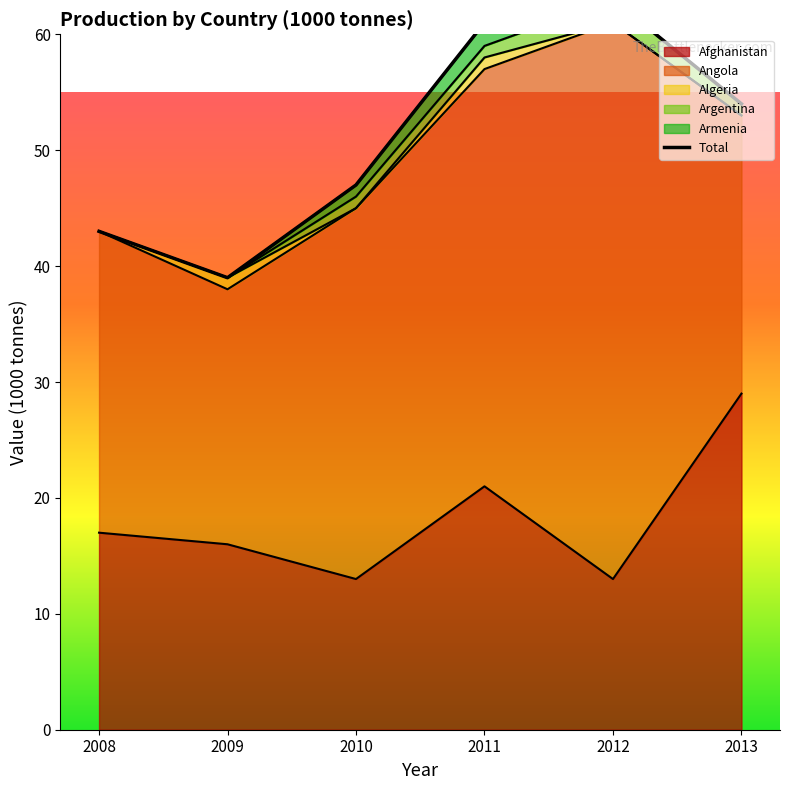

What is the maximum value shown in the chart?

48